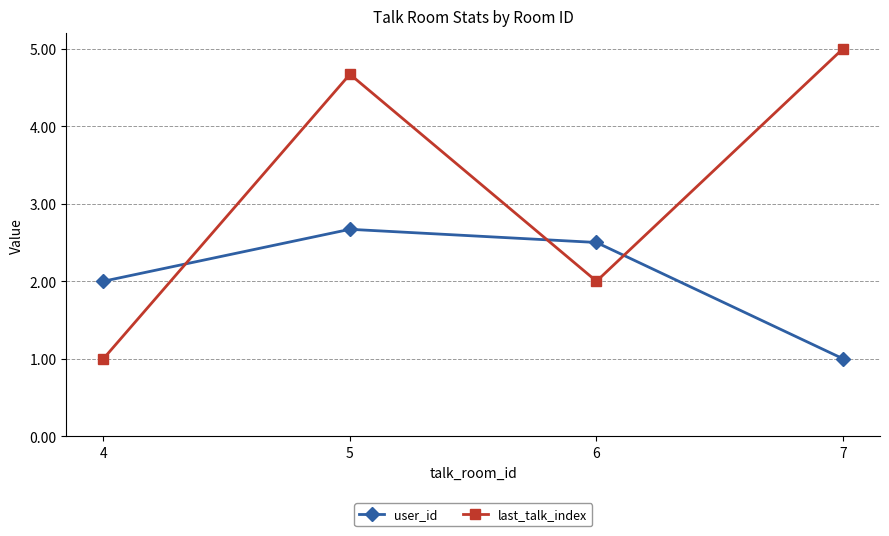

Is this an area chart (filled region under the line)?

No